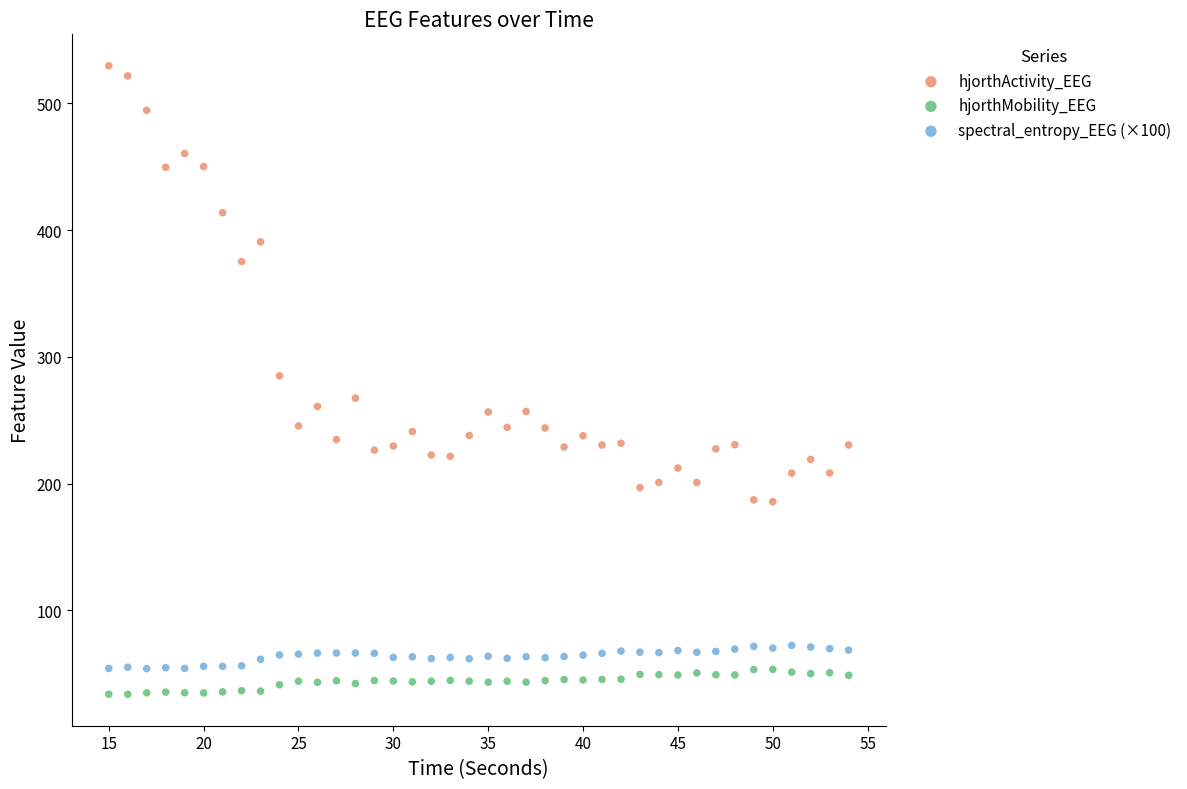

Across all data points, what is the range of X values (max minus min)?

39.0